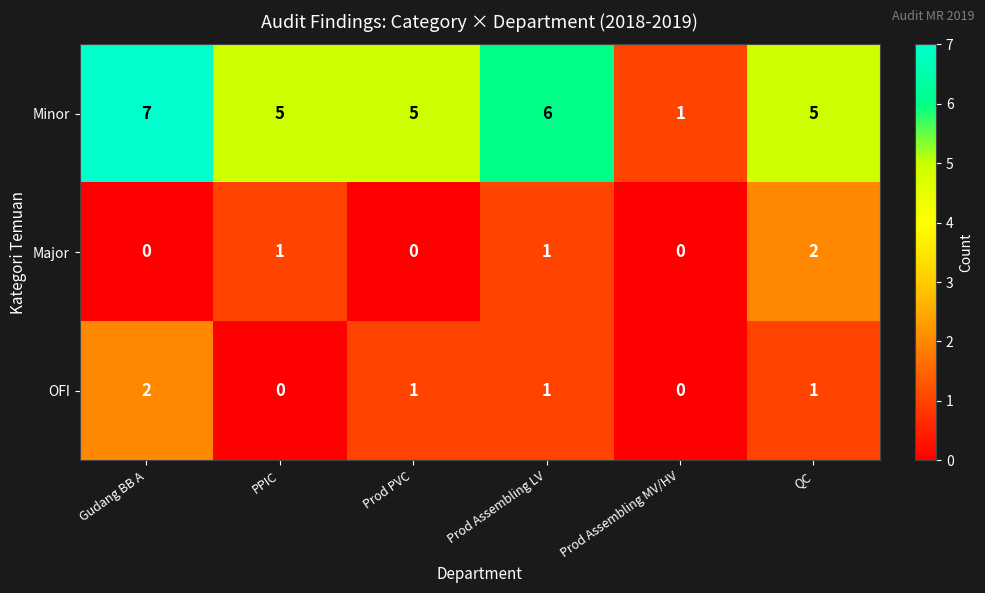

Reading left to right, extract all data points from this chart.

Minor: 7	5	5	6	1	5
Major: 0	1	0	1	0	2
OFI: 2	0	1	1	0	1